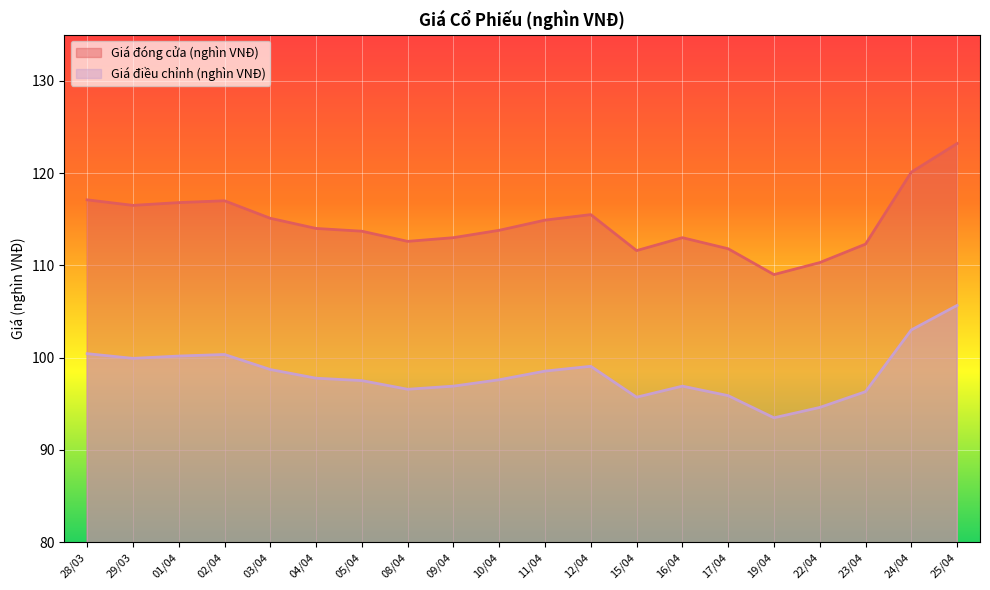

What is the difference between the maximum and minimum values in the Giá đóng cửa (nghìn VNĐ) series?

14.2